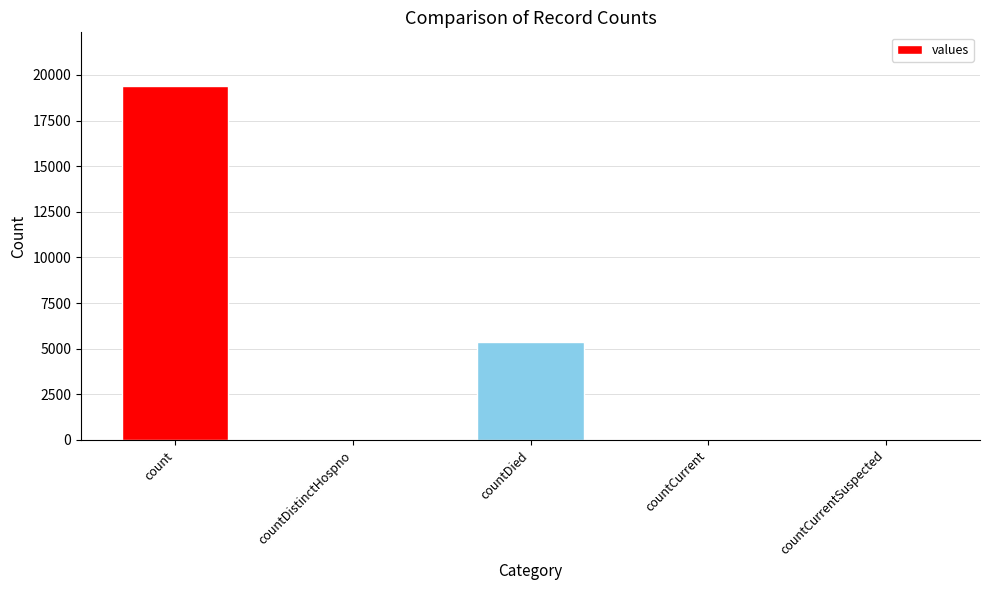

What is the sum of the values at countCurrent and countDistinctHospno?

98